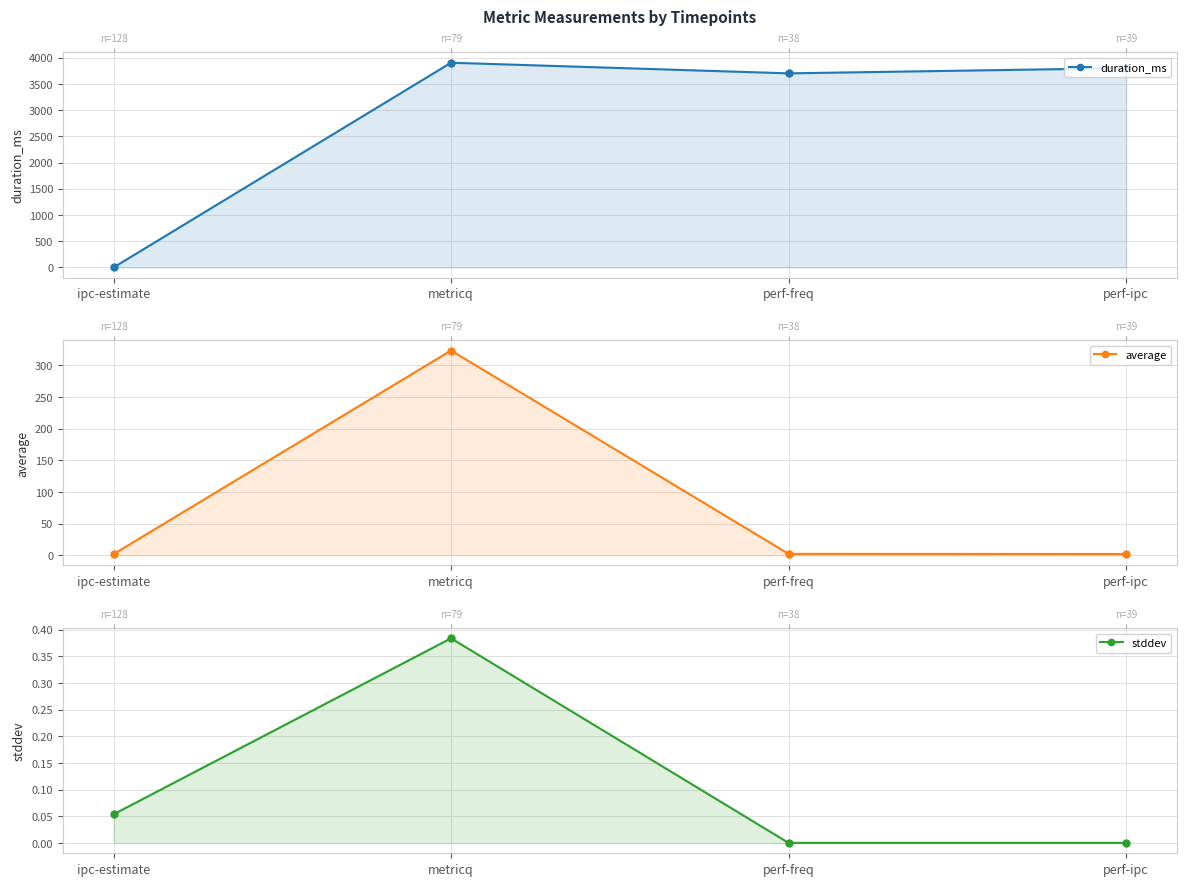

At perf-ipc, list the series in order from largest to smallest.

duration_ms, average, stddev